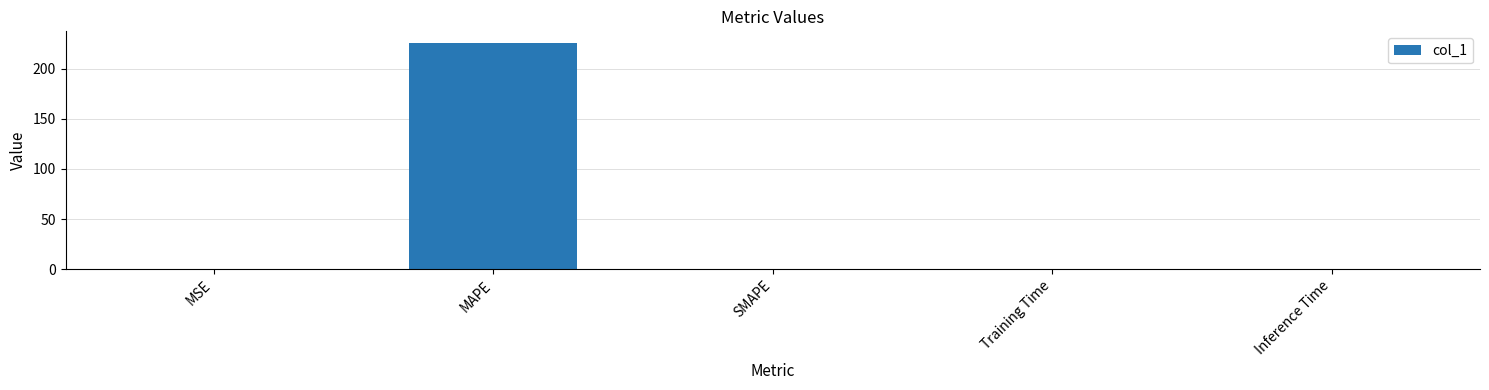

What is the sum of the values at Training Time and MAPE?

226.0